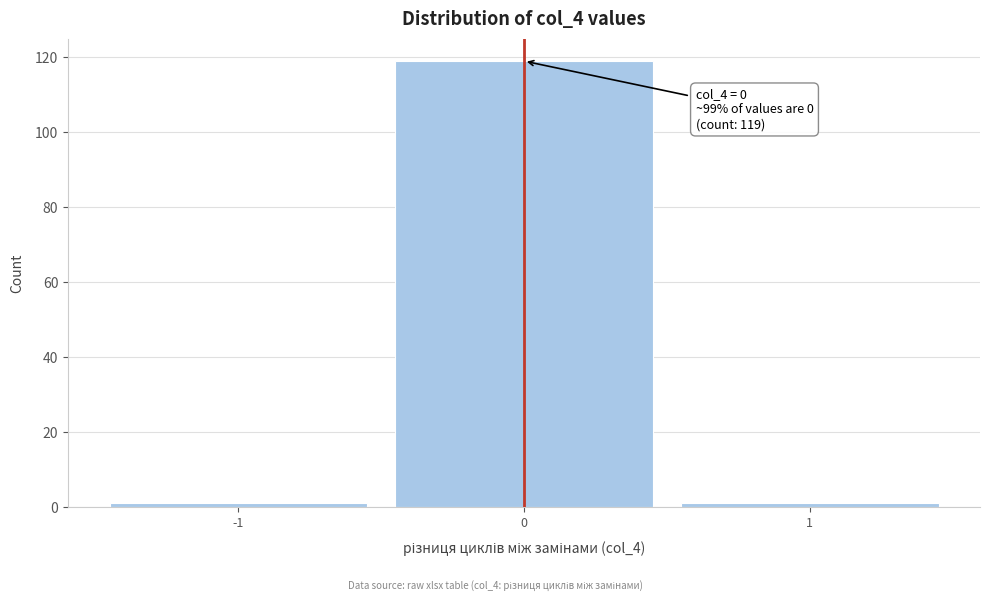

Which range on the x-axis has the tallest bar?

-0.5 to 0.5